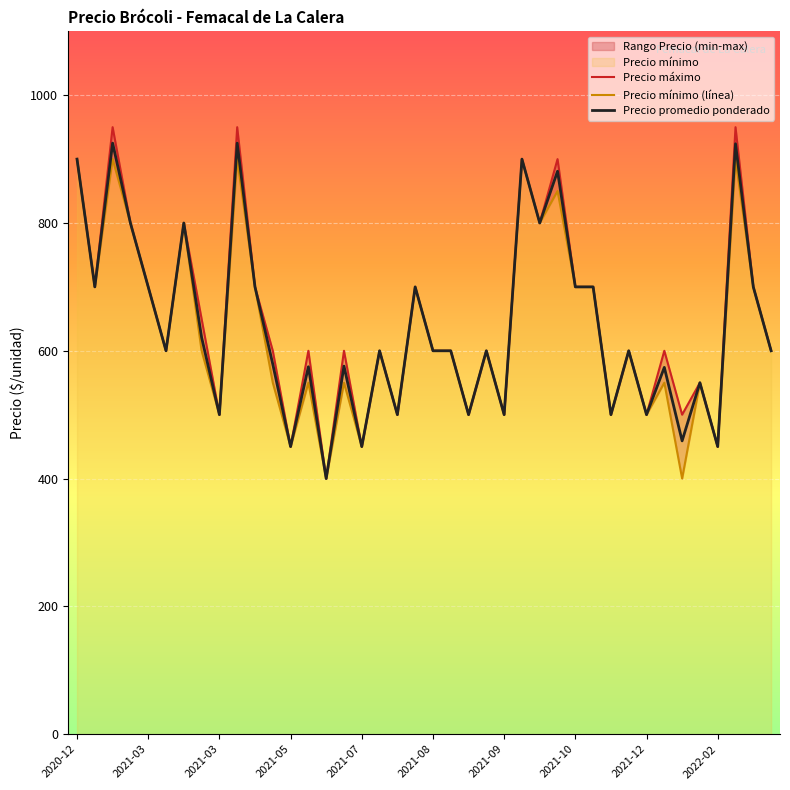

True or false: Precio mínimo (línea) has a value of 600 at 23.

True